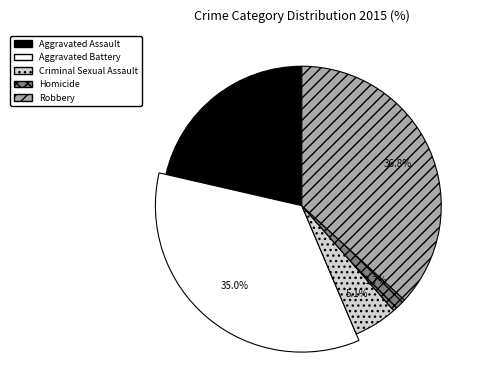

Is there any slice that represents more than half of the pie?

No